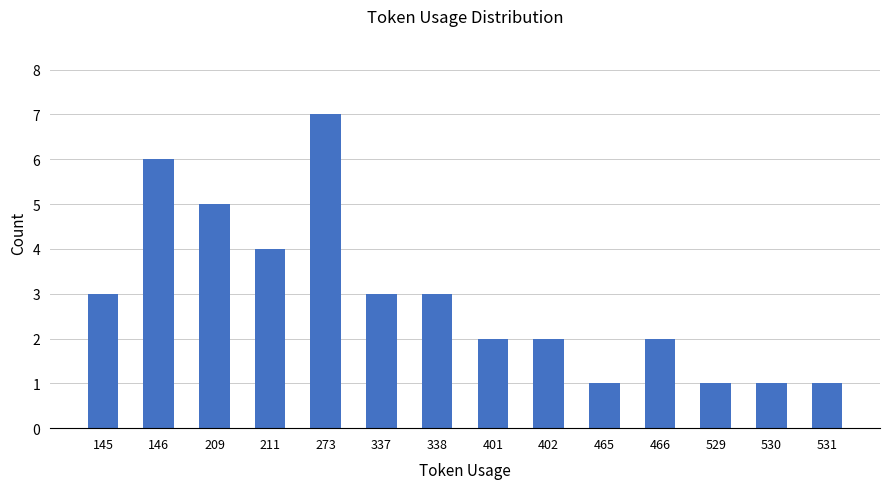

What is the sum of the values at 145 and 211?

7